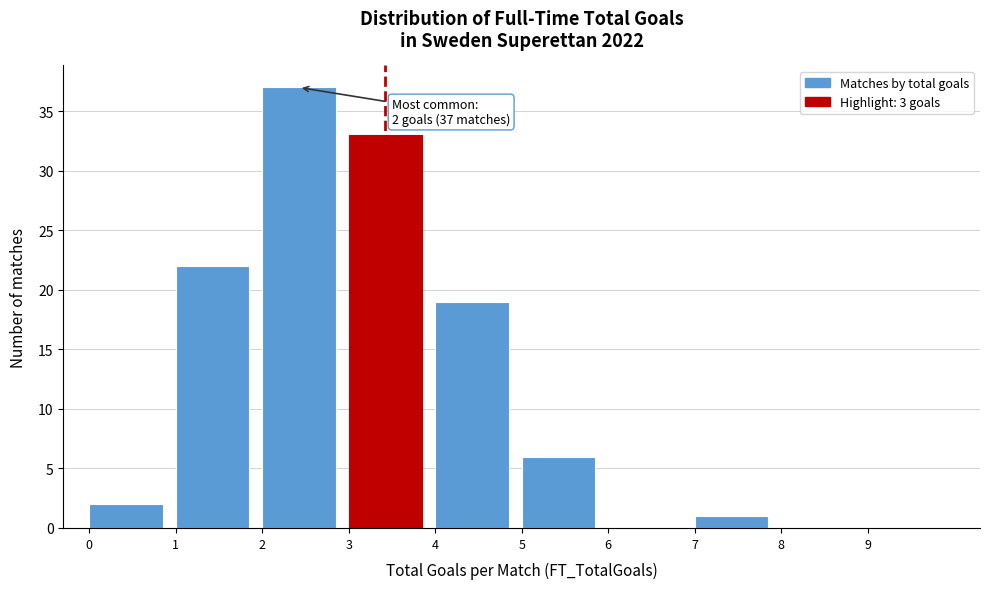

Which range on the x-axis has the tallest bar?

2 to 3